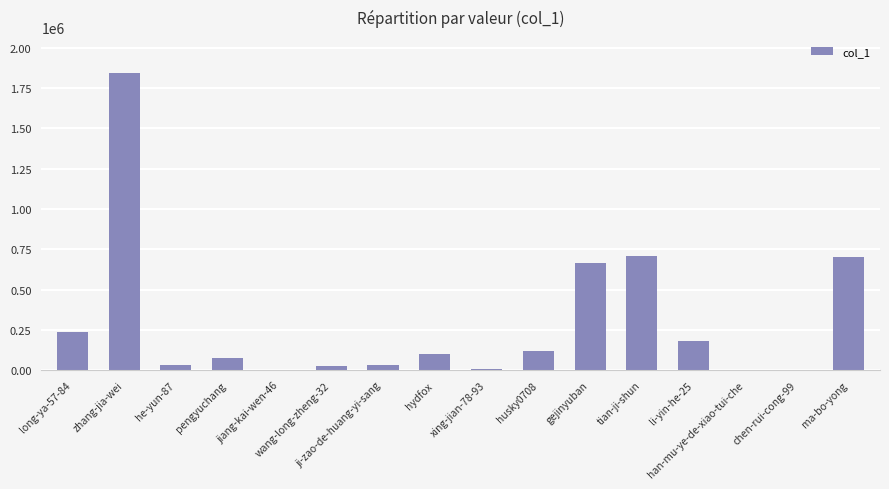

What is the maximum value shown in the chart?

1845594